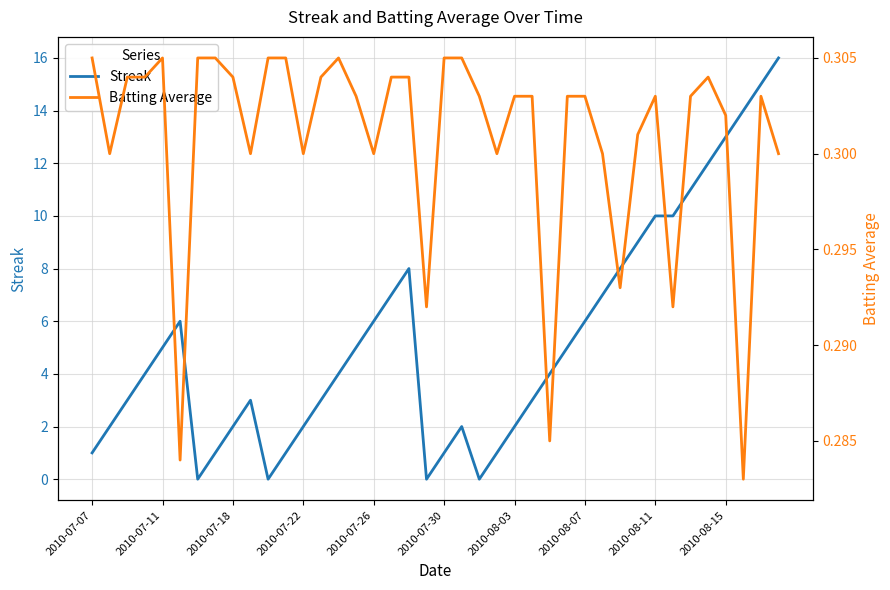

Is it true that Streak equals 0.7 at 23?

False